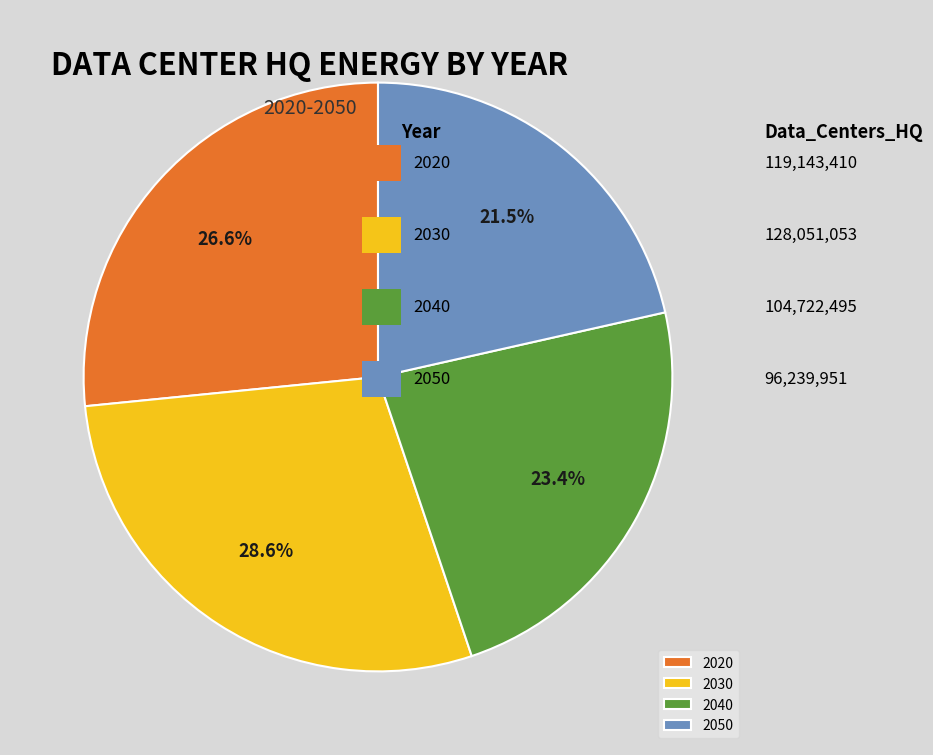

To the nearest percent, what portion does 2030 represent?

29%